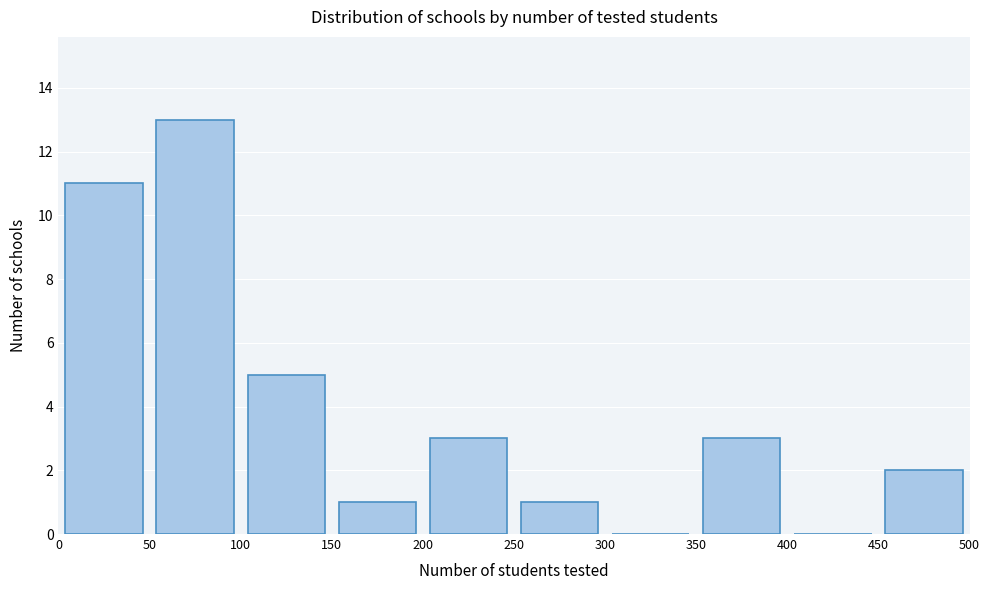

How tall is the bar that spans 350 to 400 on the x-axis? The values are not printed on the chart, so give them approximately, as read against the axis.

3